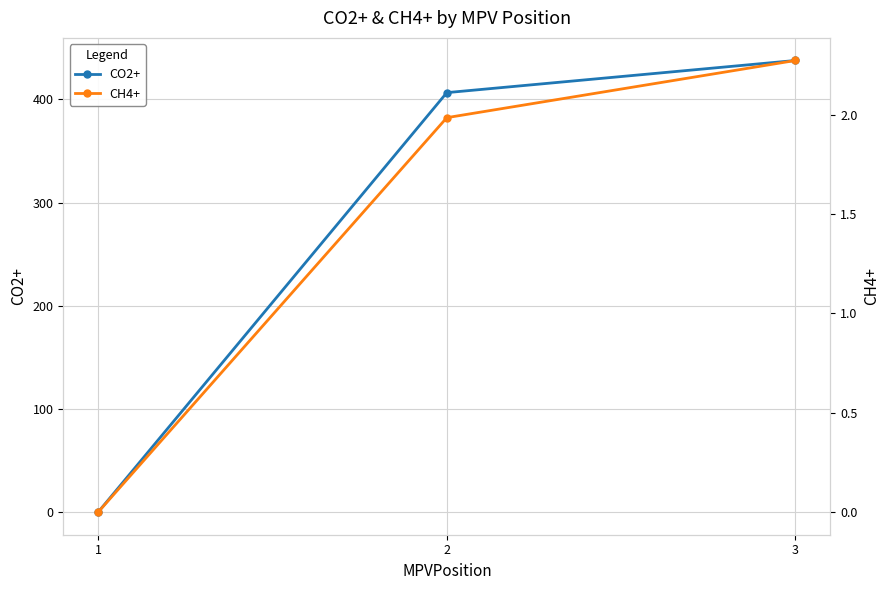

What is the greatest value displayed?

437.8